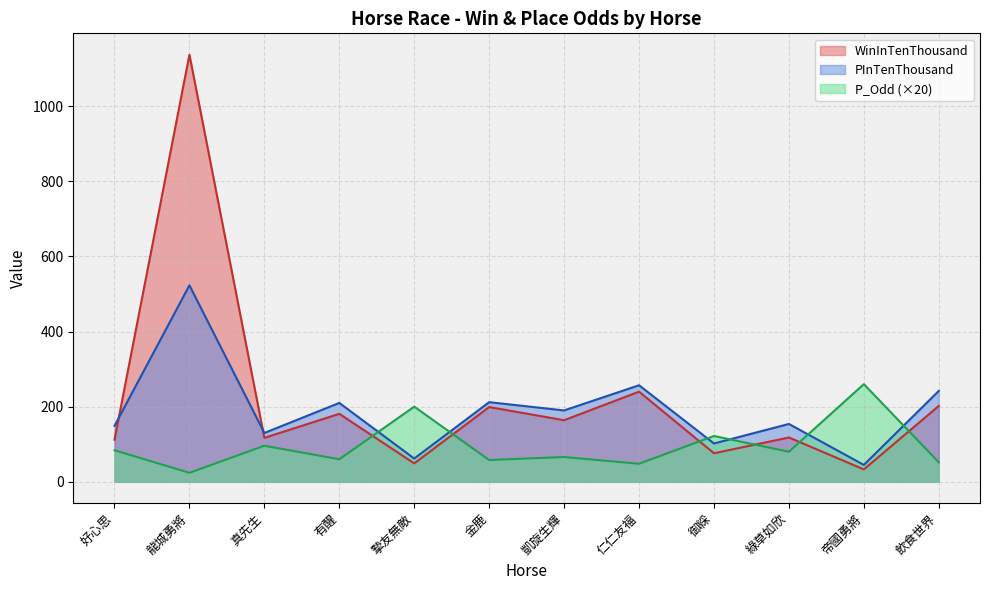

At how many categories does at least one series exceed 735?

1